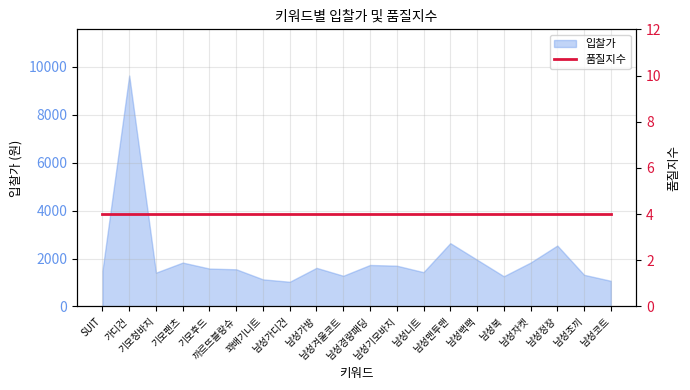

What is the change in value from 남성백팩 to 남성조끼?

-630